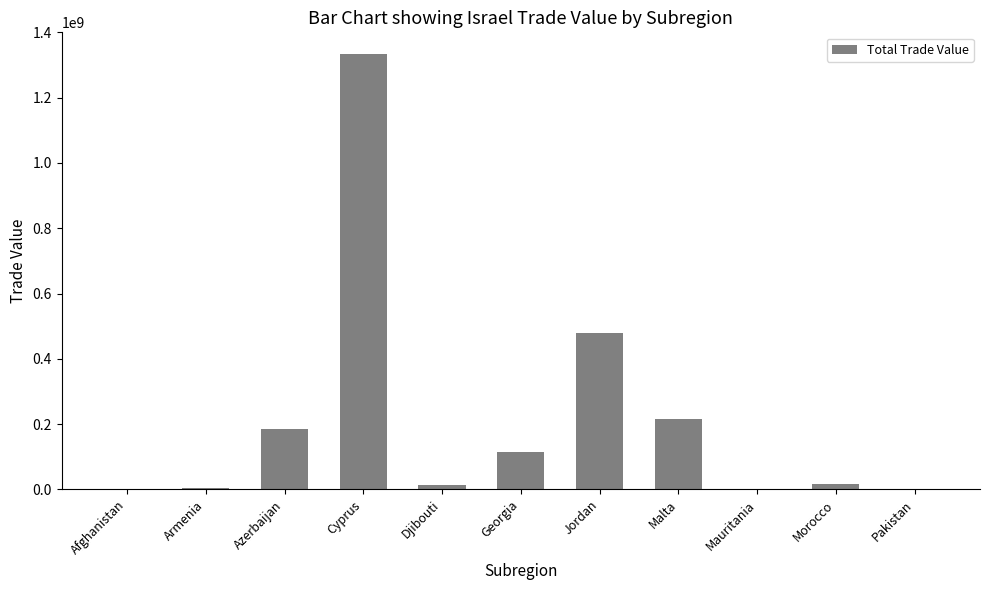

What is the average value?

215022000